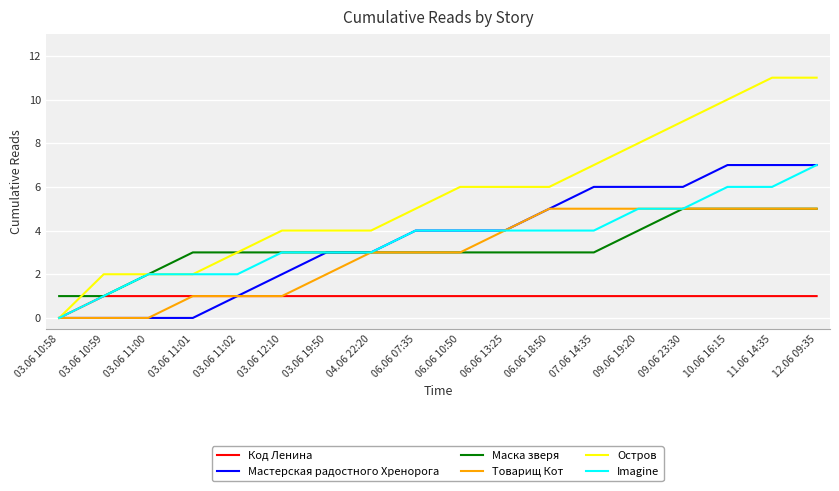

What is the maximum value for Маска зверя?

5